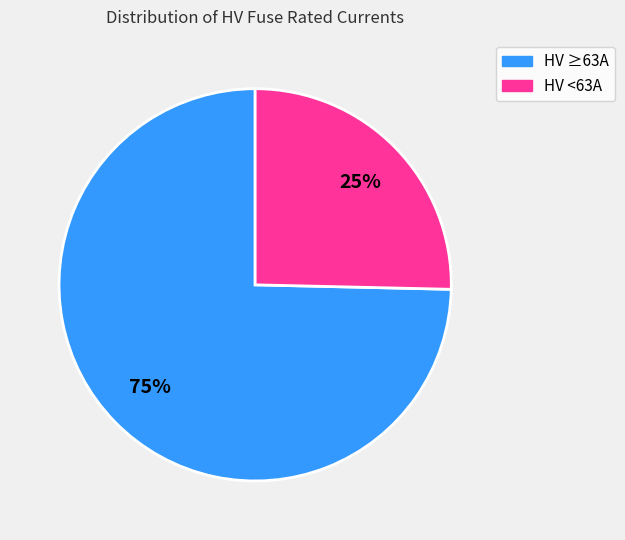

To the nearest percent, what is the average slice percentage?

50%